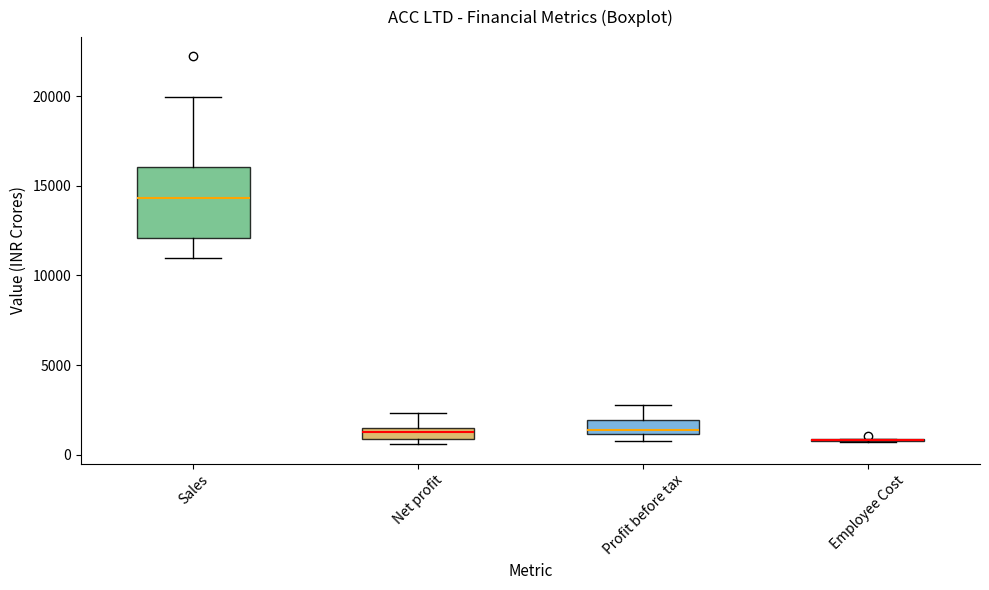

Where does the upper whisker of the box for Profit before tax end on the y-axis? The values are not printed on the chart, so give them approximately, as read against the axis.

3000